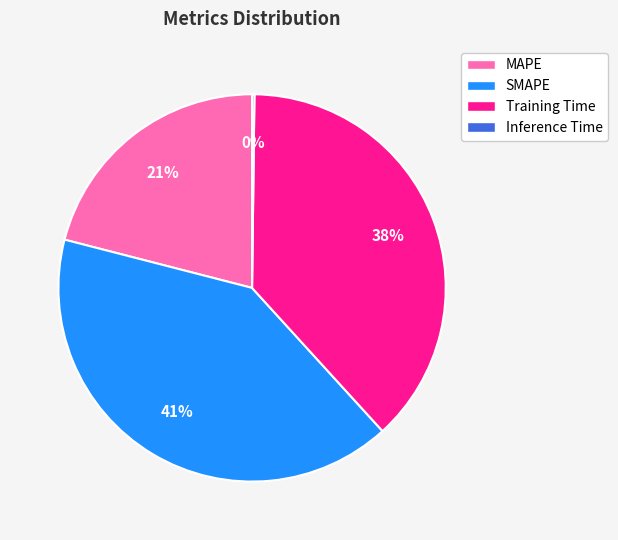

To the nearest percent, what is the difference between the largest and smallest slice percentages?

41%